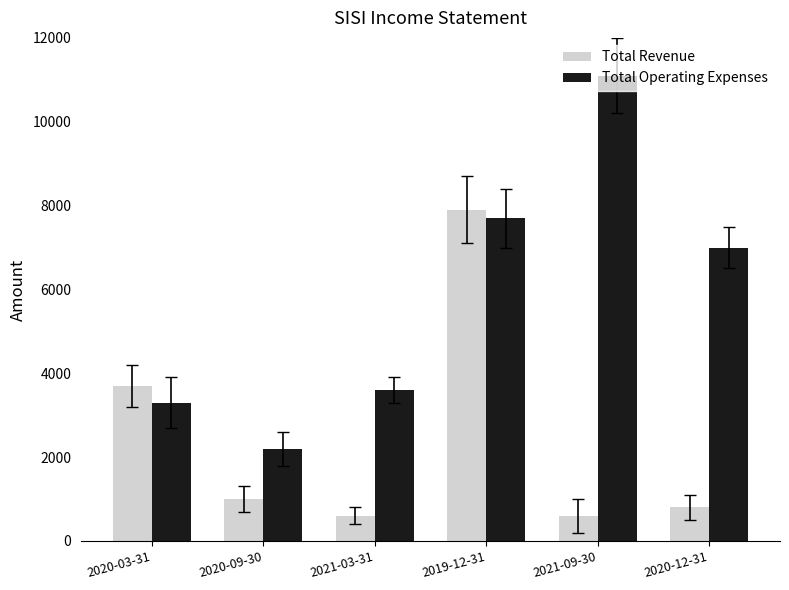

Is the value of Total Revenue at 2021-09-30 greater than the value of Total Operating Expenses at 2021-03-31?

No